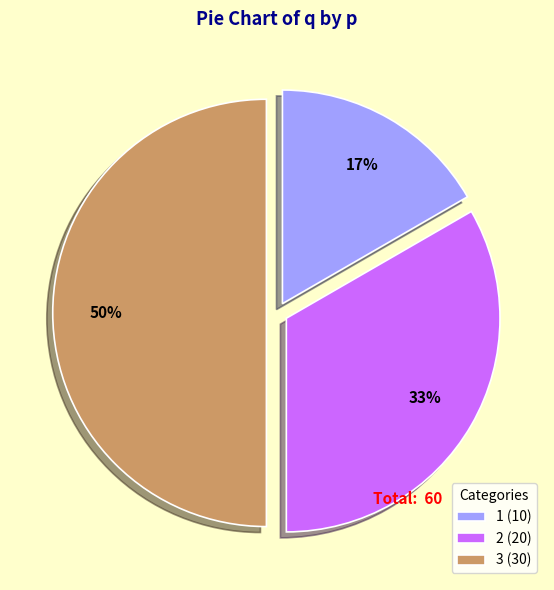

How many segments does this pie chart have?

3